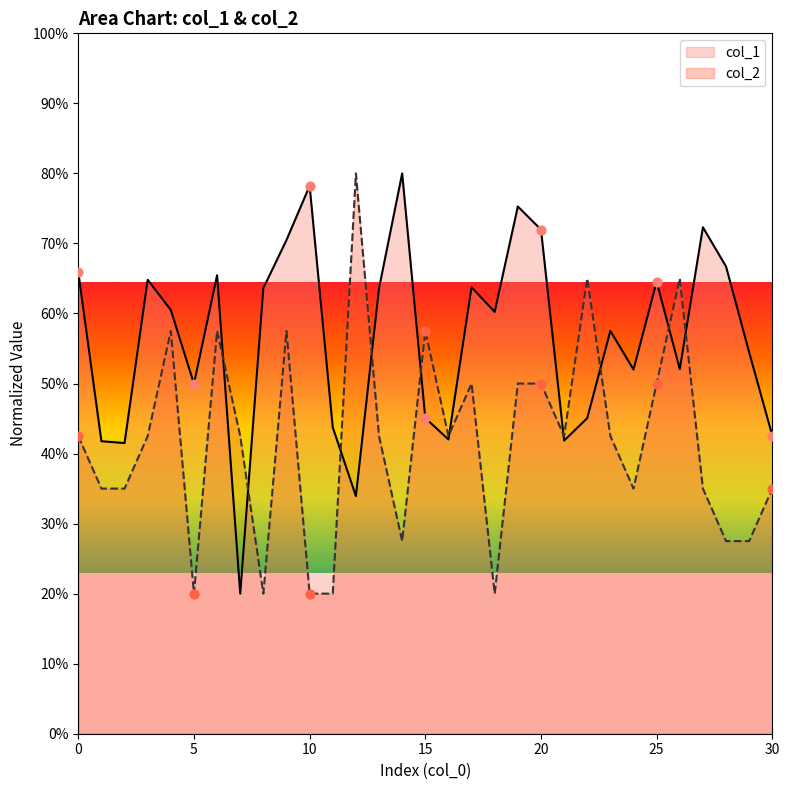

At how many categories does at least one series exceed 34?

31